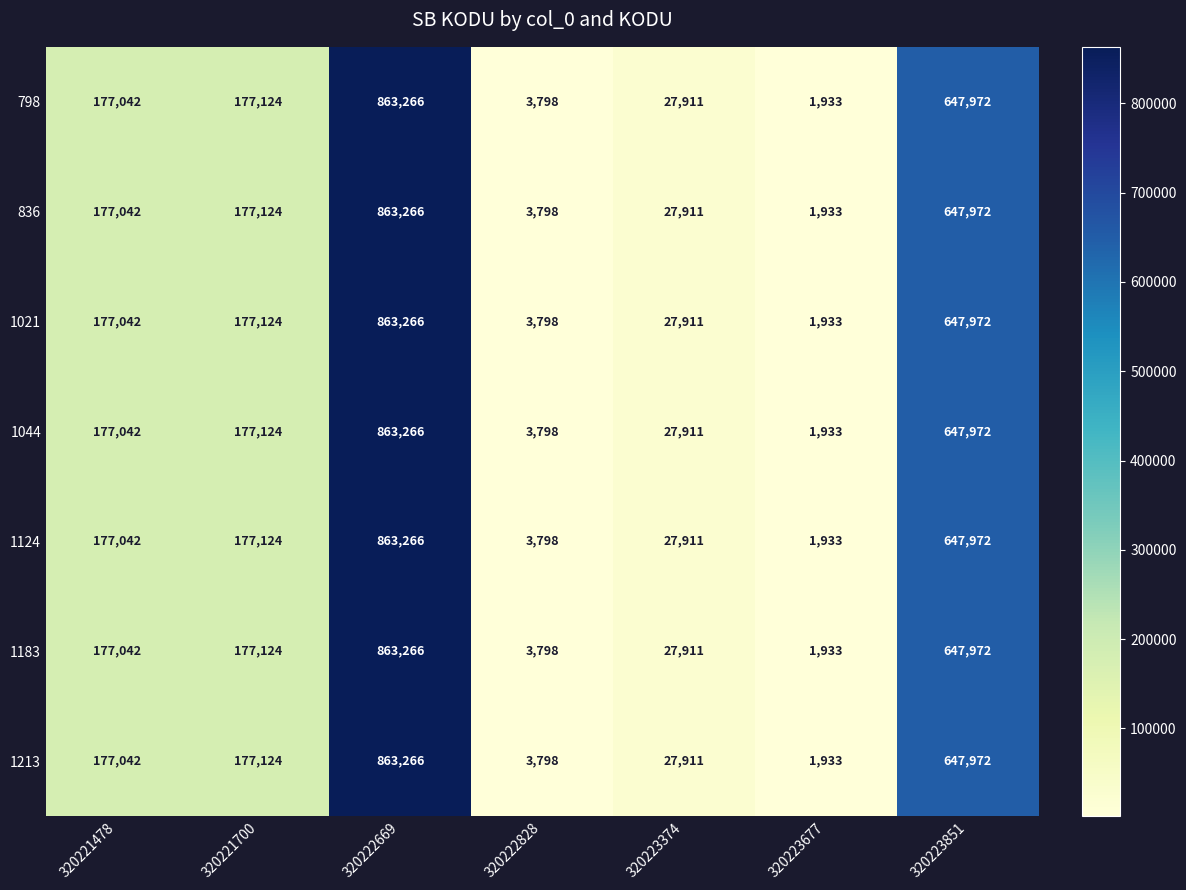

How many data points does each series have?

7